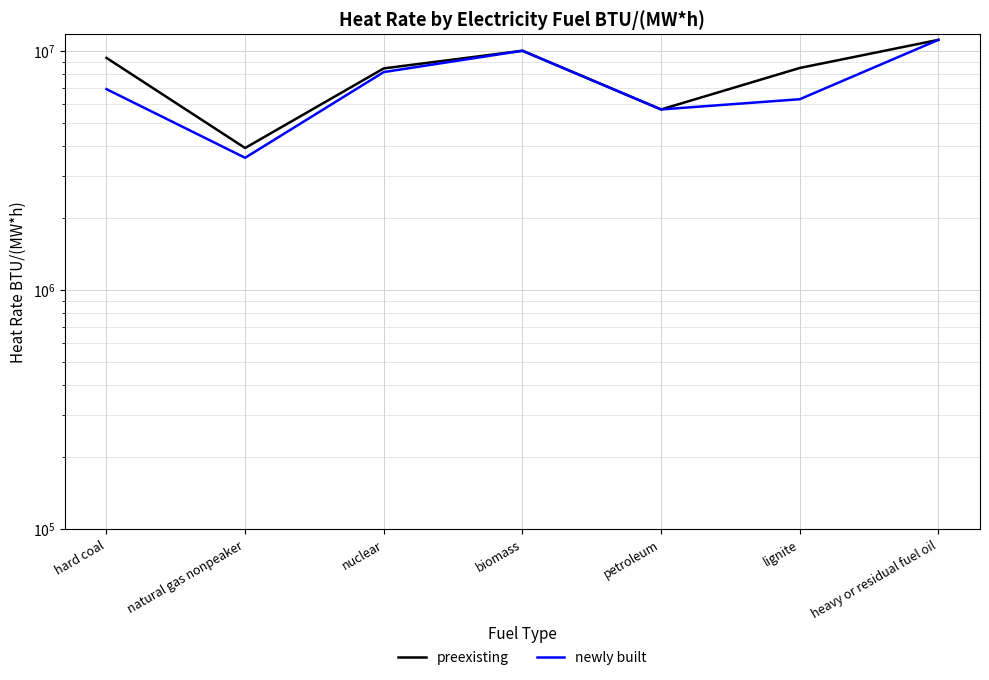

What is the highest value of the preexisting series?

11119958.0